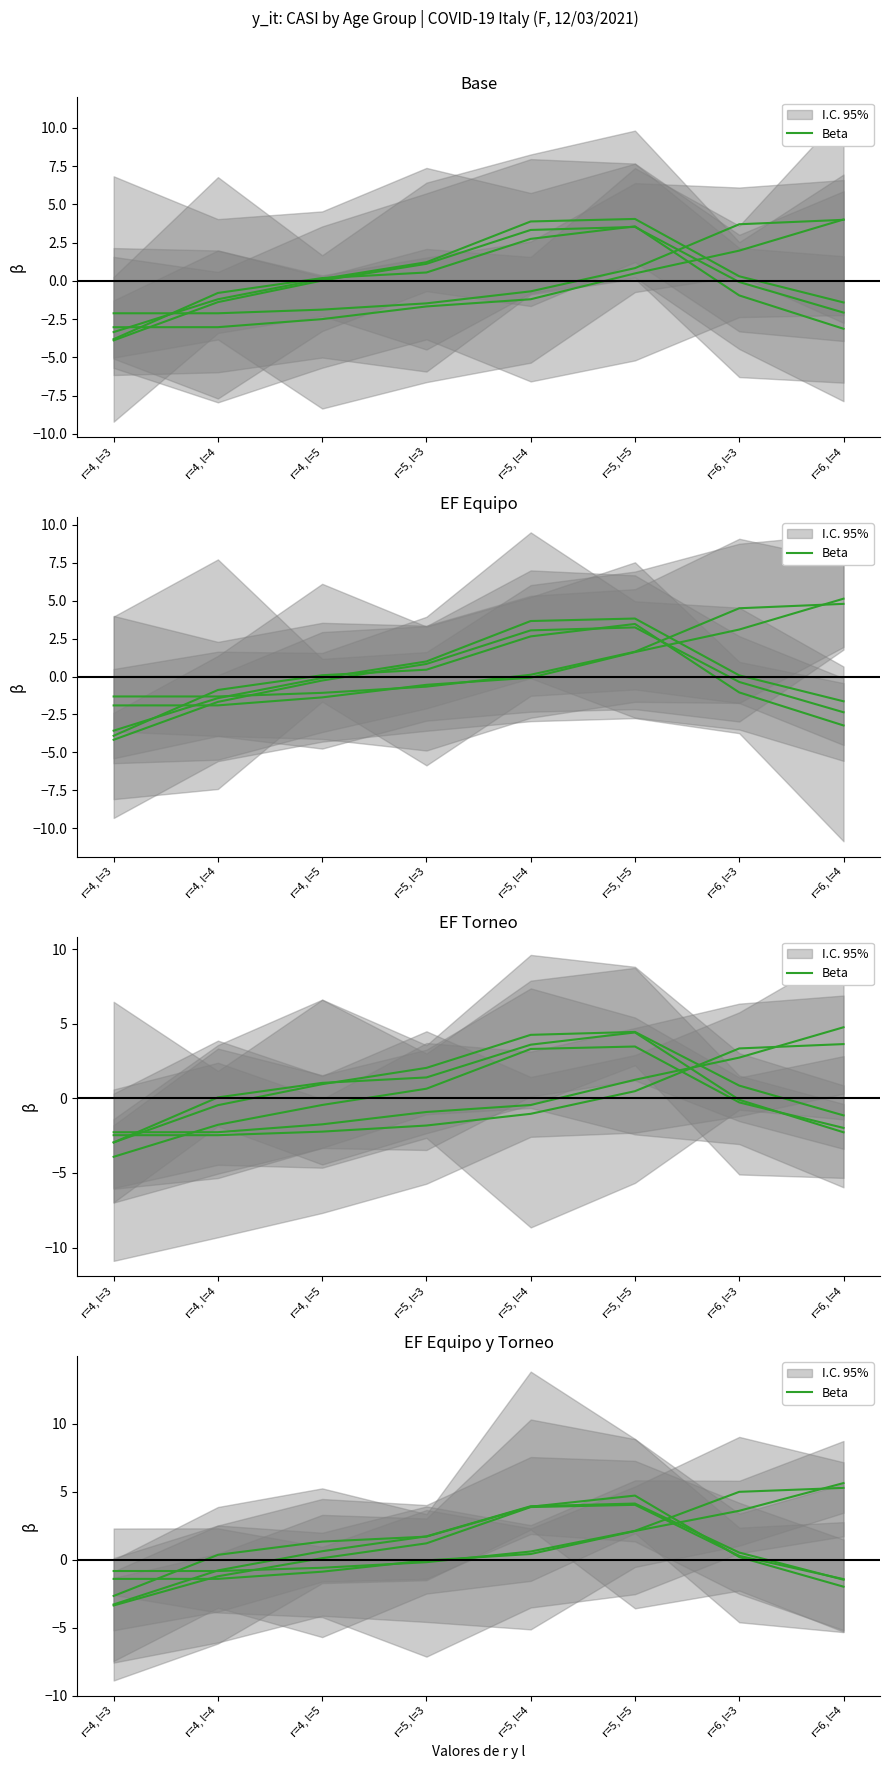

List the labels in order of value, smallest first.

r=4, l=3, r=6, l=4, r=6, l=3, r=4, l=4, r=4, l=5, r=5, l=3, r=5, l=4, r=5, l=5